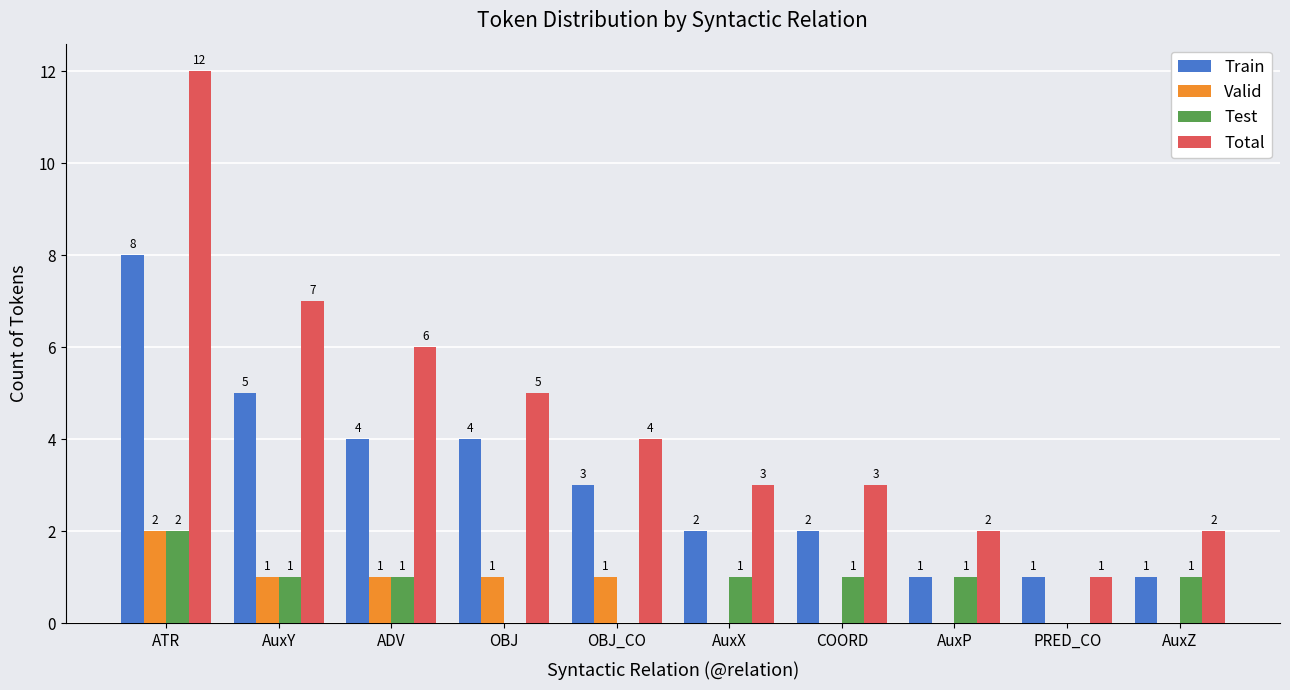

At which category is the sum across all series the highest?

ATR